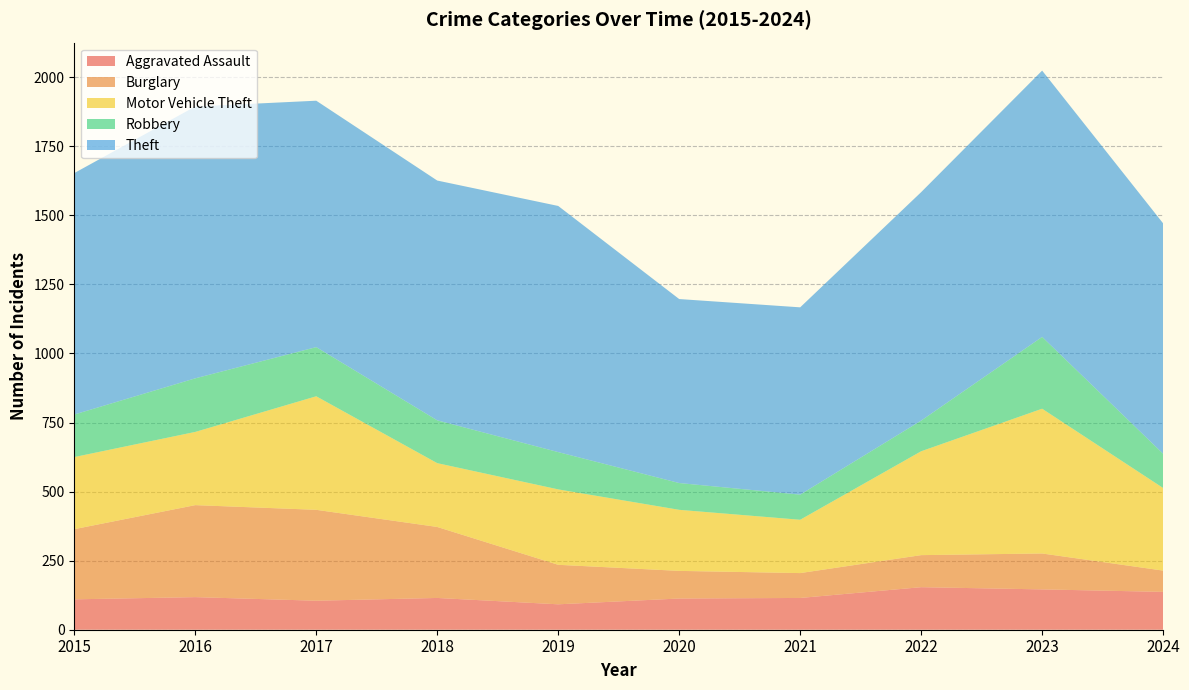

Reading left to right, what are all the values shown in this chart?

Aggravated Assault: 2015=110	2016=118	2017=105	2018=115	2019=92	2020=113	2021=115	2022=154	2023=146	2024=137
Burglary: 2015=254	2016=333	2017=329	2018=257	2019=143	2020=100	2021=90	2022=116	2023=130	2024=77
Motor Vehicle Theft: 2015=261	2016=265	2017=411	2018=231	2019=273	2020=221	2021=193	2022=376	2023=524	2024=299
Robbery: 2015=154	2016=194	2017=178	2018=155	2019=135	2020=97	2021=91	2022=111	2023=260	2024=124
Theft: 2015=874	2016=984	2017=892	2018=868	2019=891	2020=666	2021=678	2022=827	2023=964	2024=834